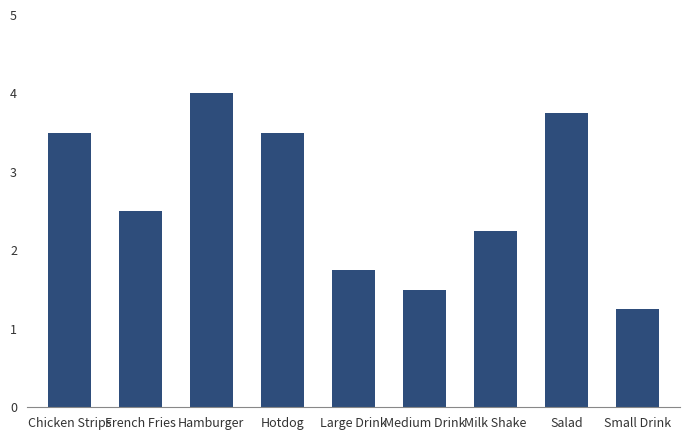

How many distinct data groups are displayed?

1